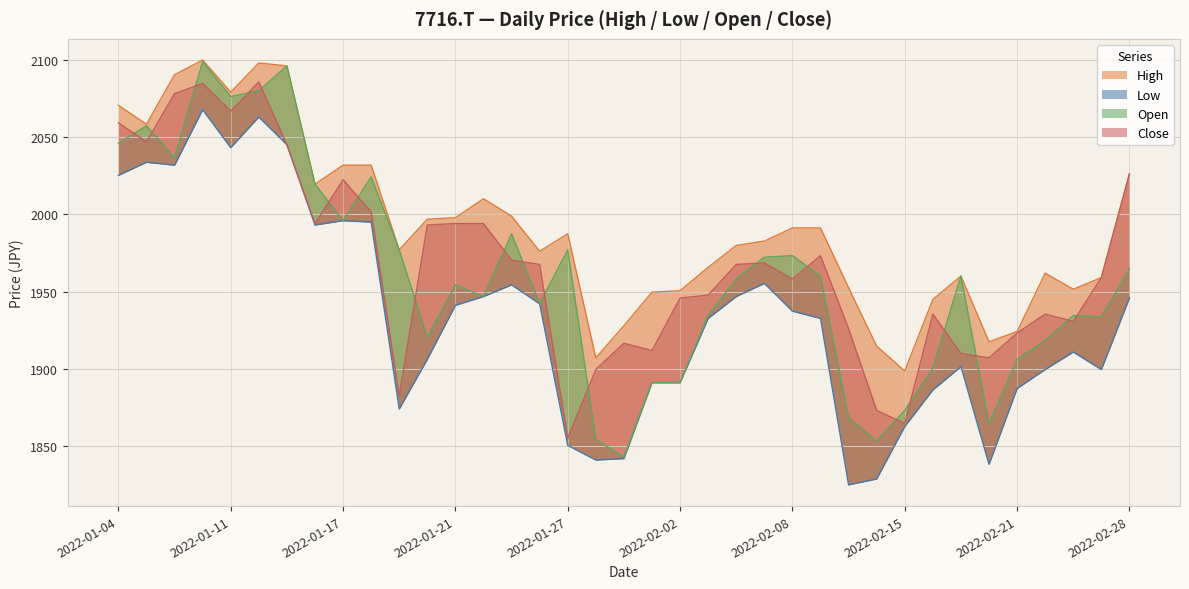

What is the label of the 15th point from the right?

2022-02-04